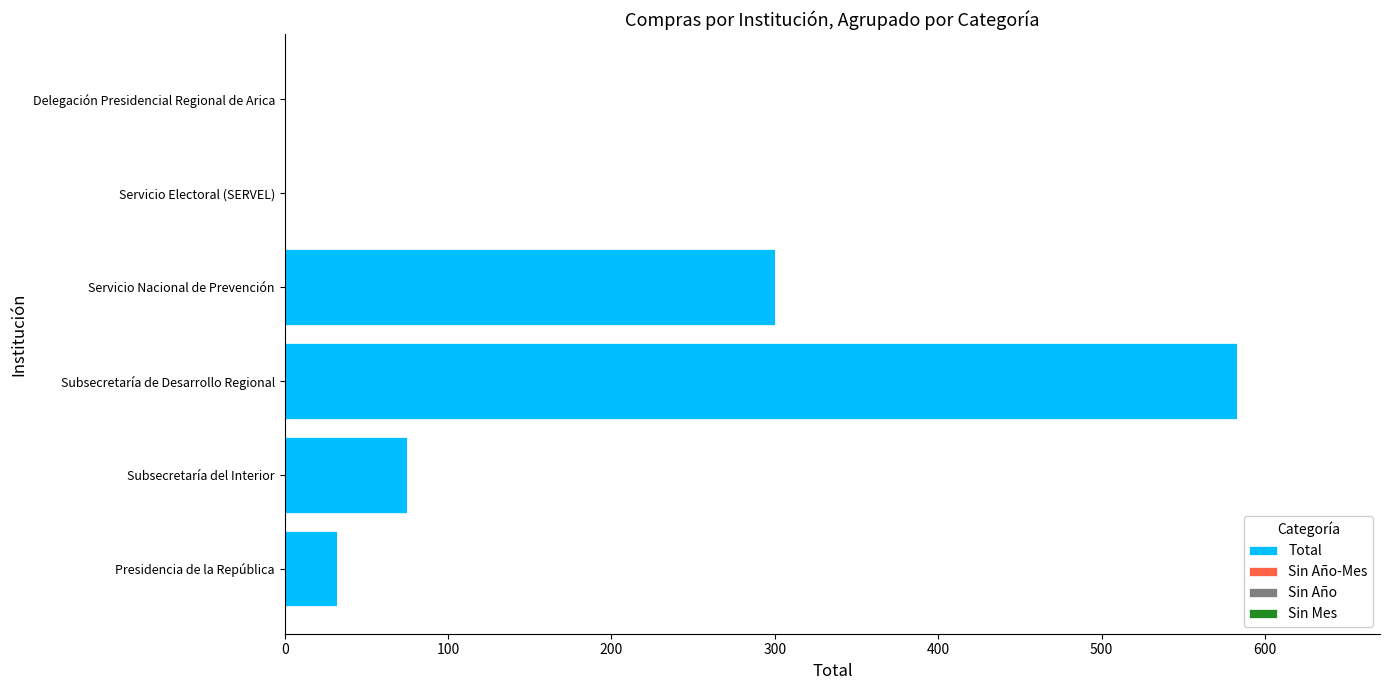

What is the maximum value shown in the chart?

583